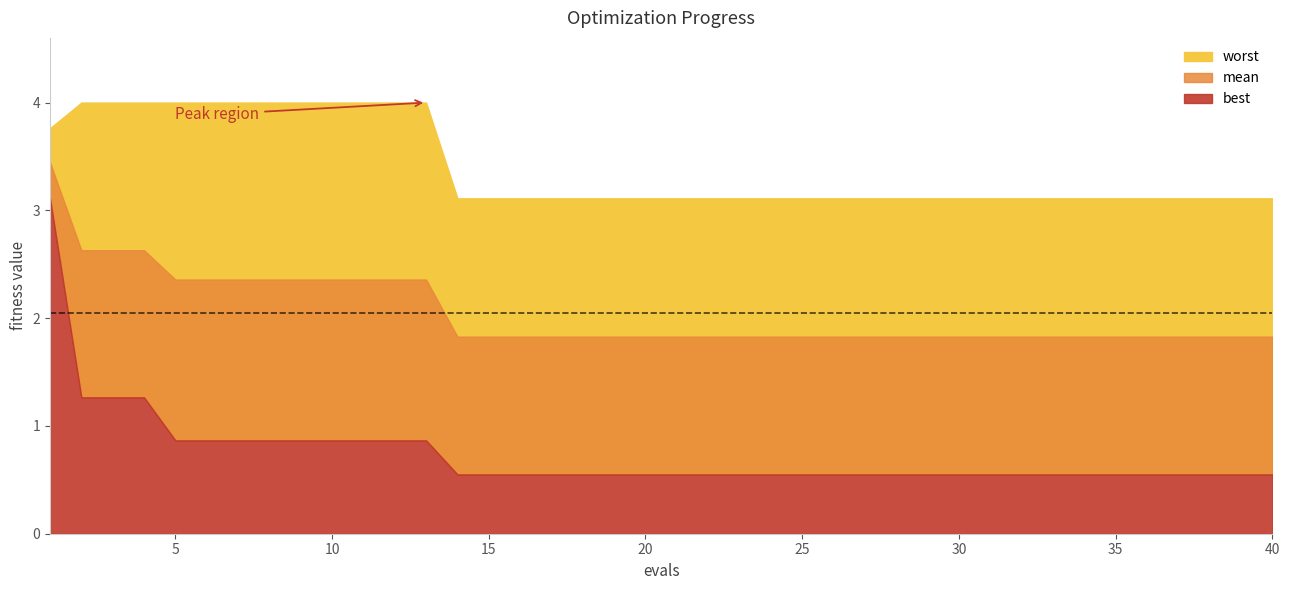

At 28, list the series in order from largest to smallest.

worst, mean, best